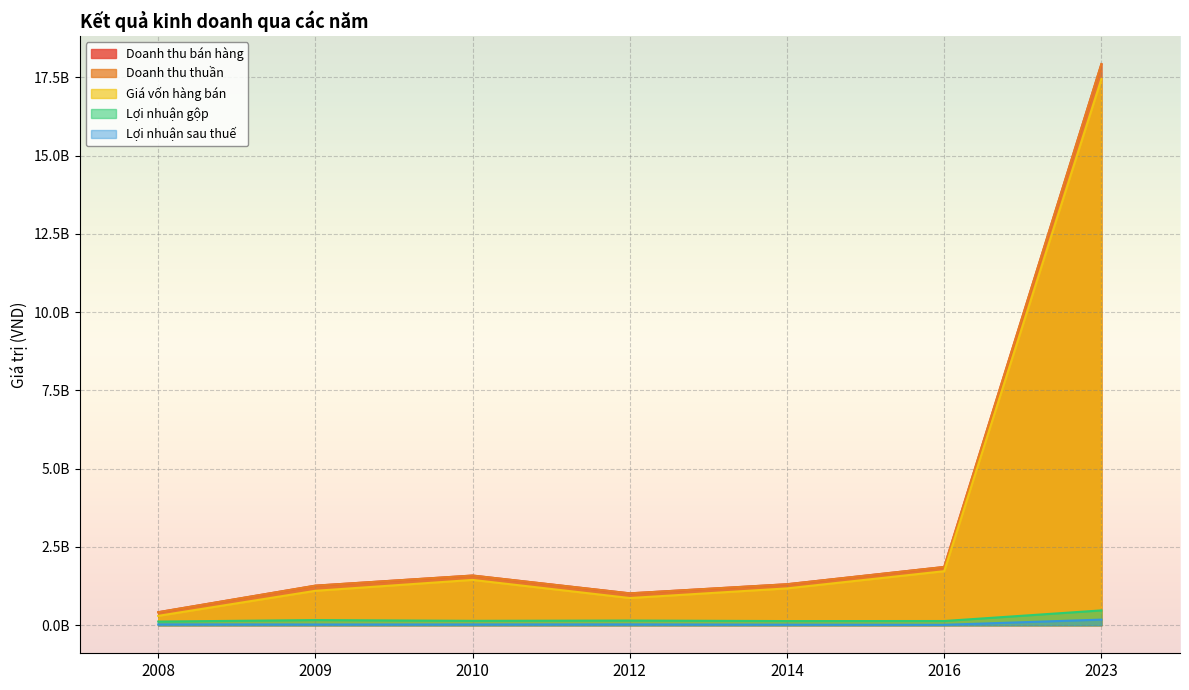

What is the lowest value of the Giá vốn hàng bán series?

299052655